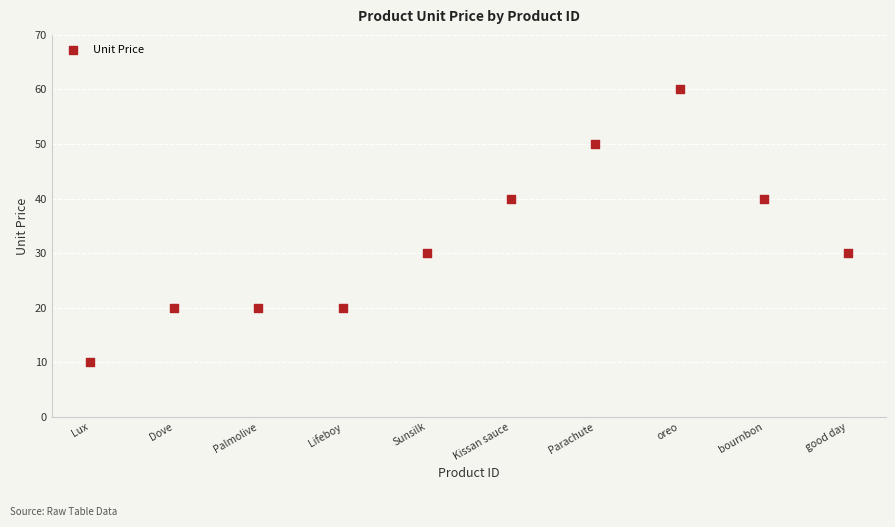

What is the range of X values (max minus min)?

9